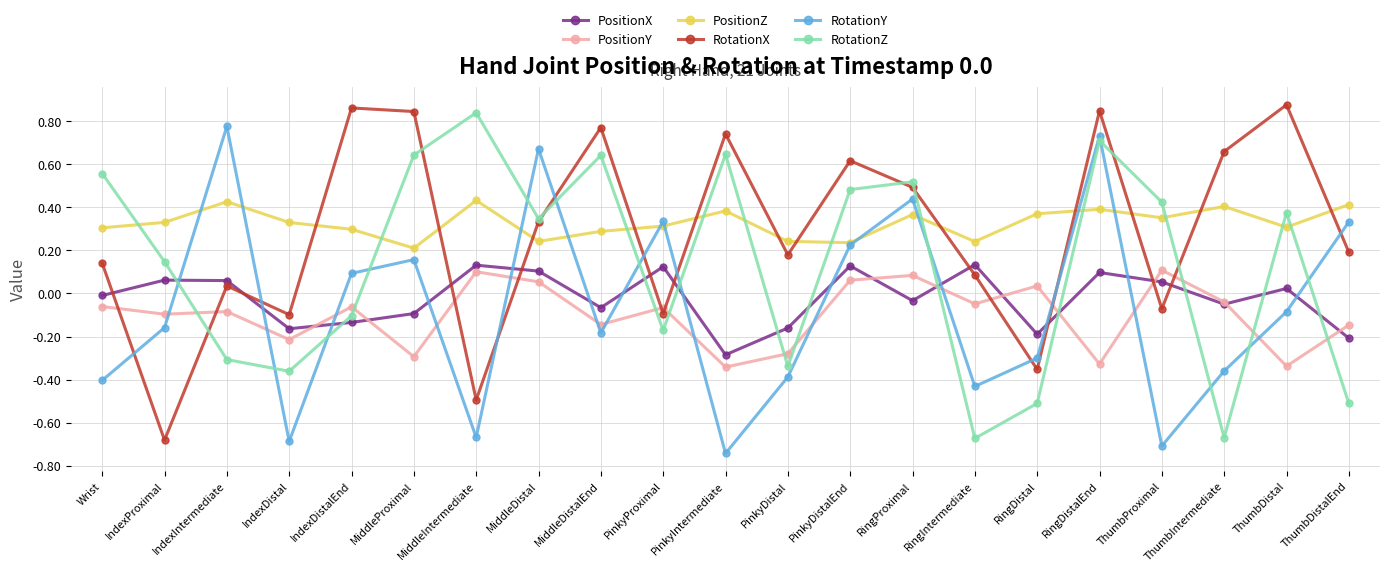

Which category has the lowest value in the RotationX series?

IndexProximal